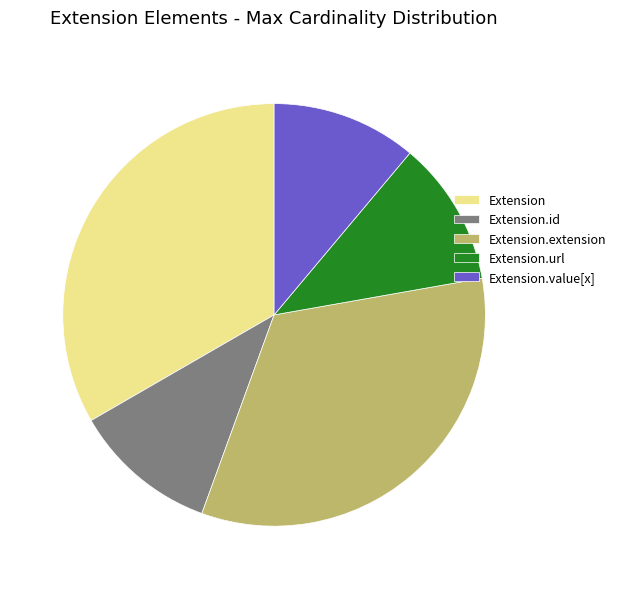

Is the sum of Extension and Extension.value[x] greater than half?

No